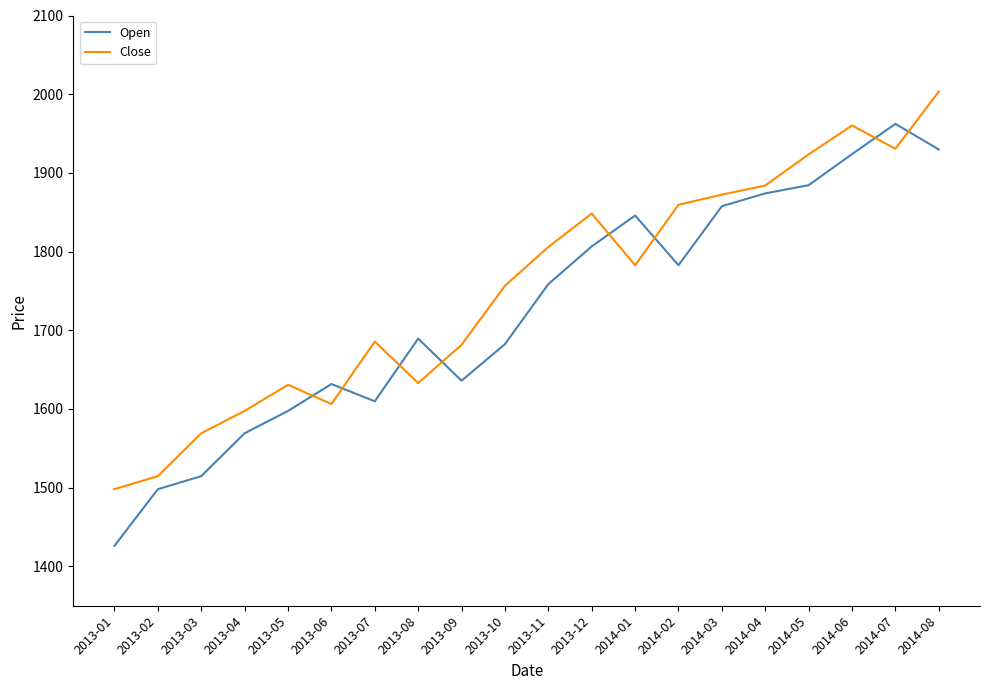

Does the chart display data point markers on the line(s)?

No